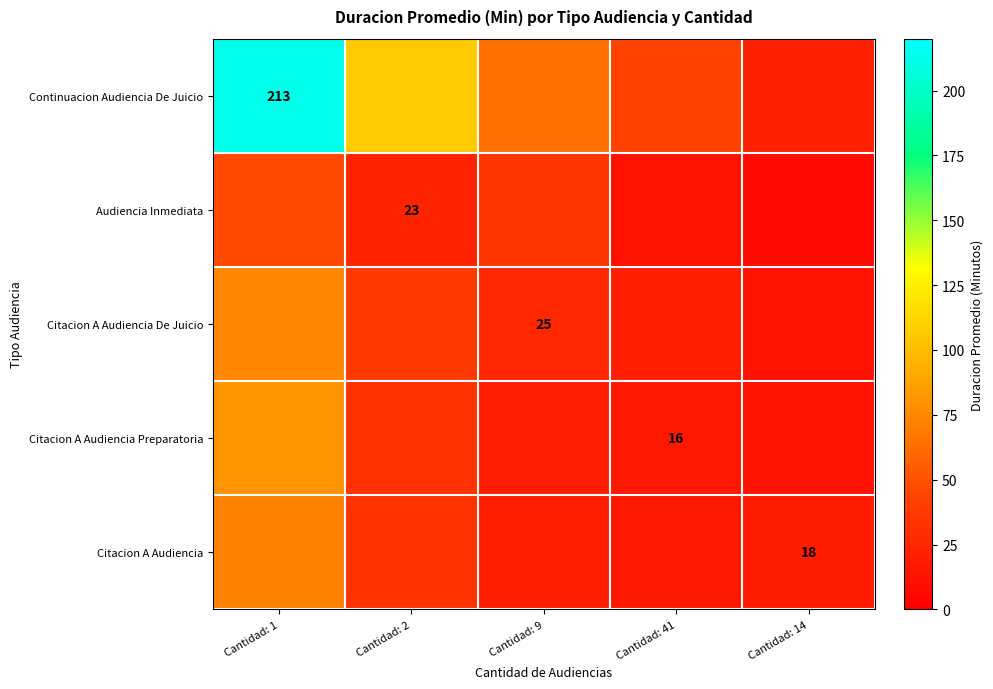

True or false: Citacion A Audiencia De Juicio has a value of 9.4 at Cantidad: 41.

False